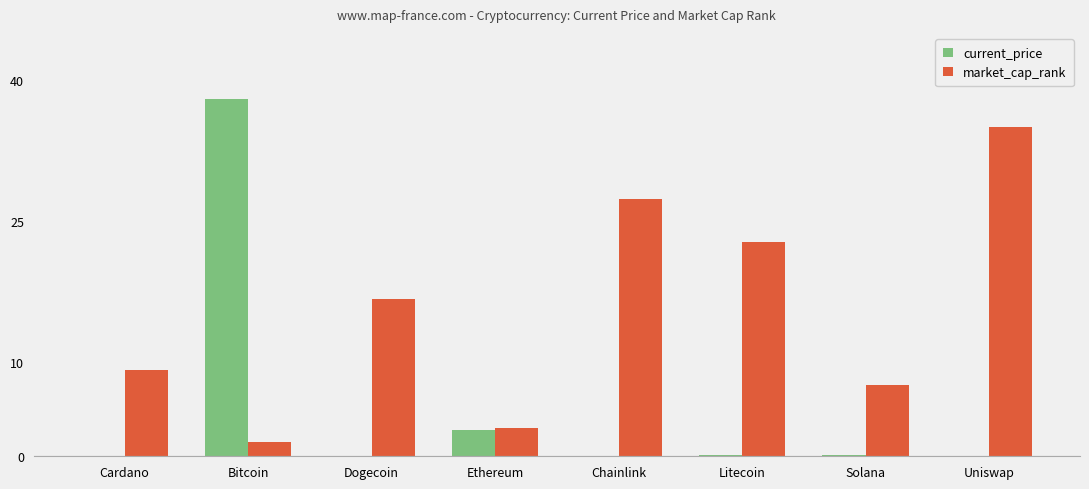

Count the number of data series in this chart.

2